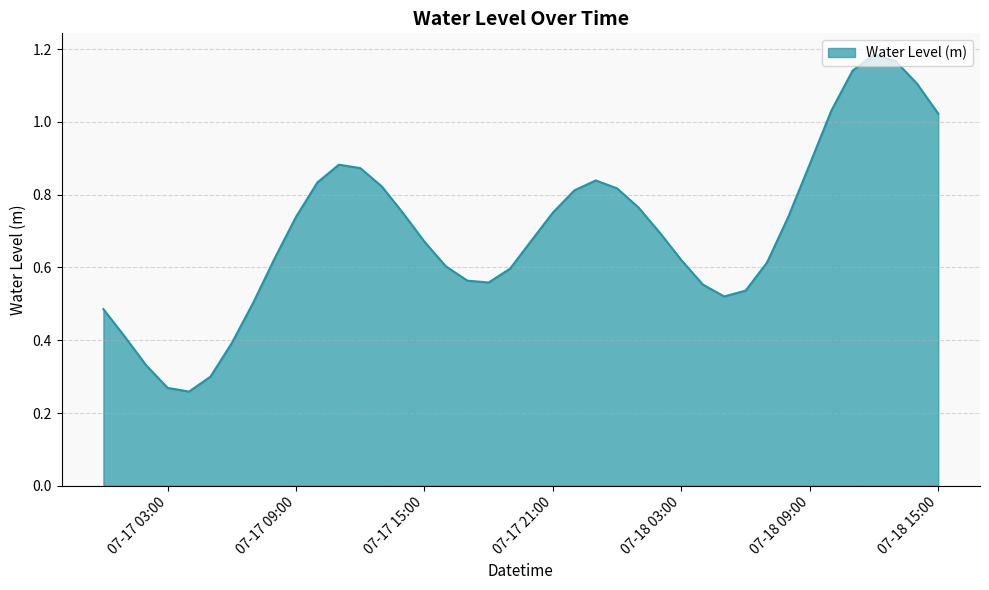

How many lines are shown in the chart?

1